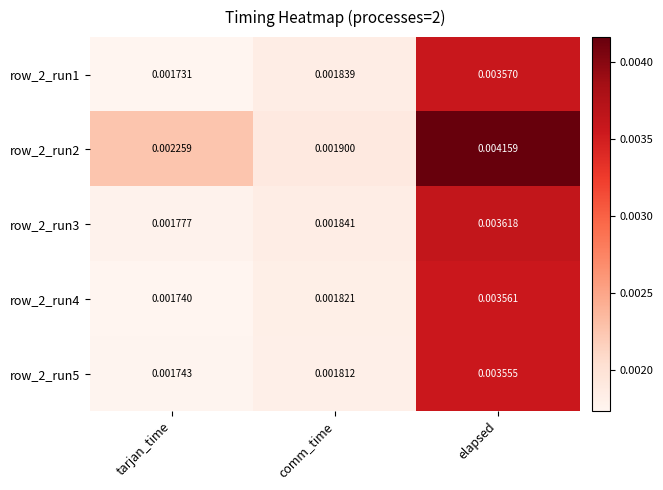

Which category has the lowest value across all series?

tarjan_time